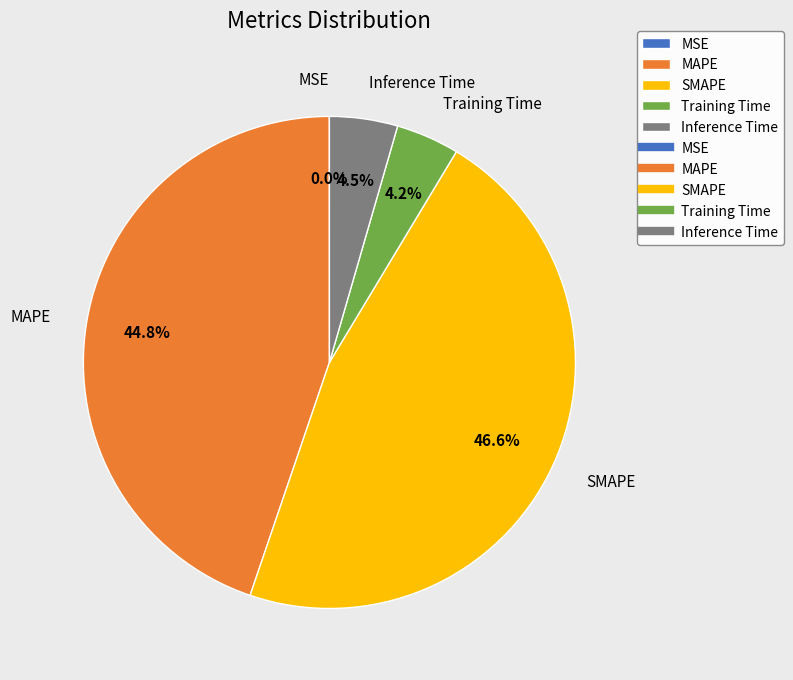

Between MAPE and Inference Time, which is larger?

MAPE